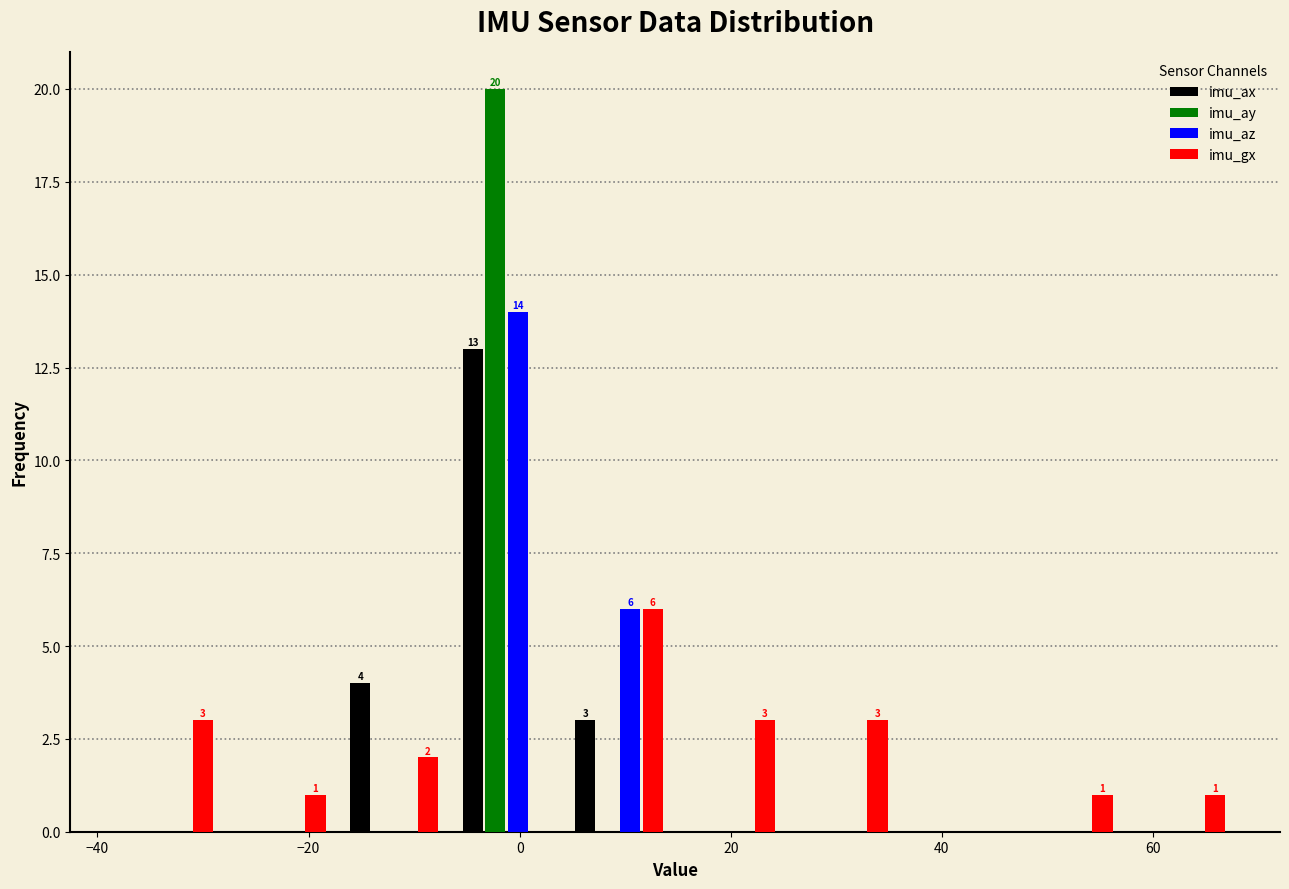

In the imu_ay series, which range on the x-axis has the tallest bar?

-6 to 4